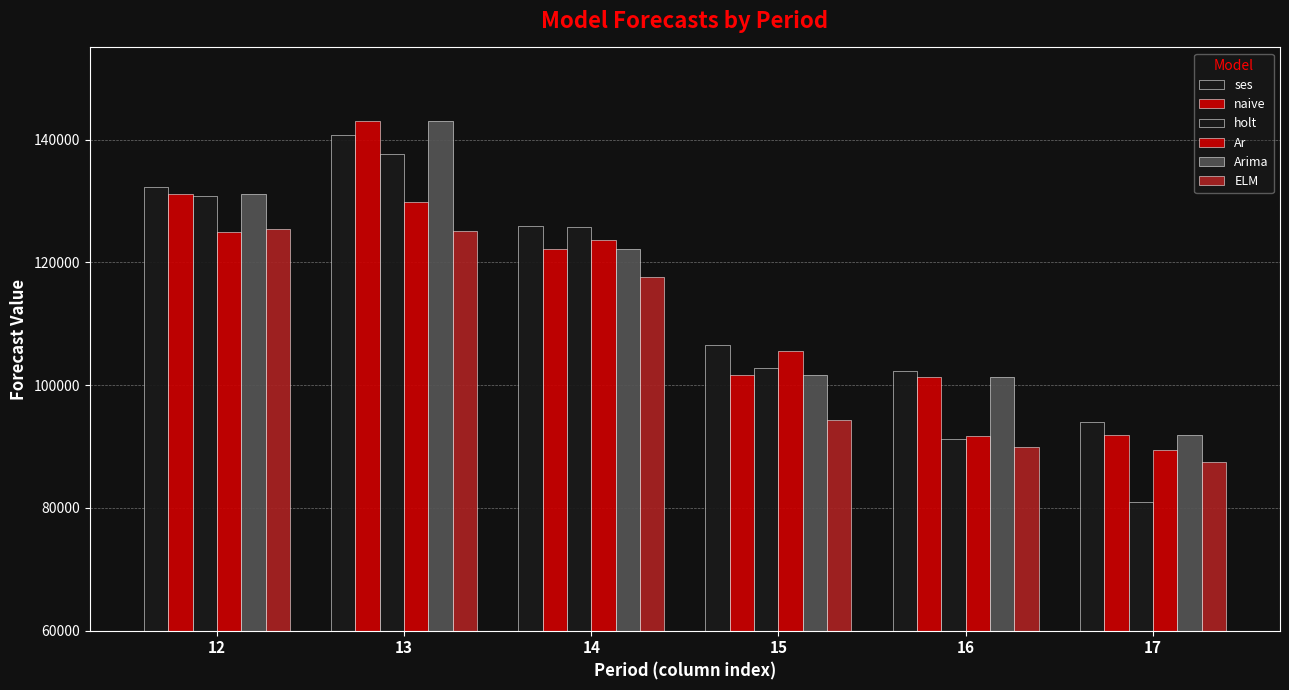

Are the bars horizontal?

No